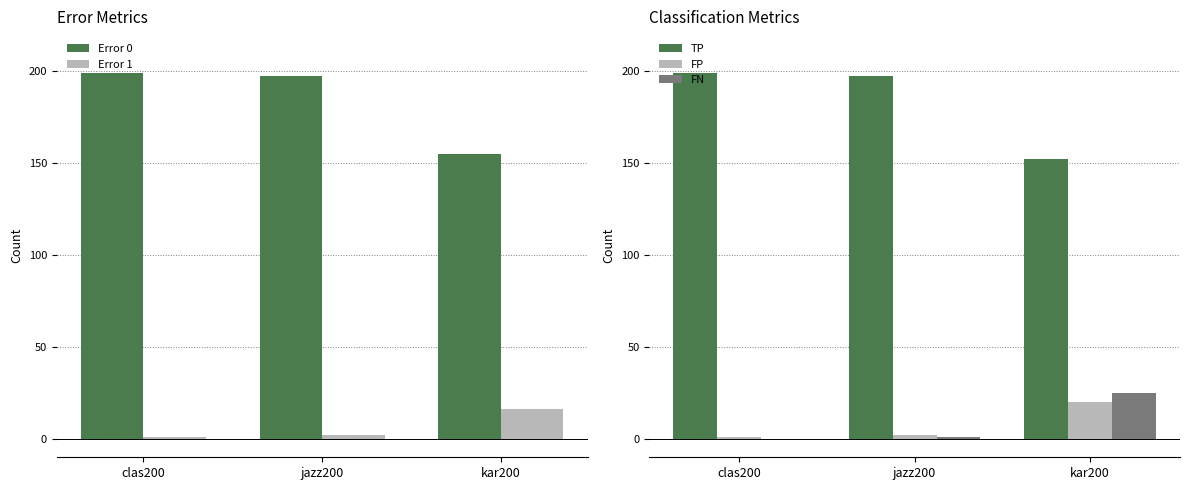

Reading left to right, extract all data points from this chart.

Error 0: 199	197	155
Error 1: 1	2	16
TP: 199	197	152
FP: 1	2	20
FN: 0	1	25